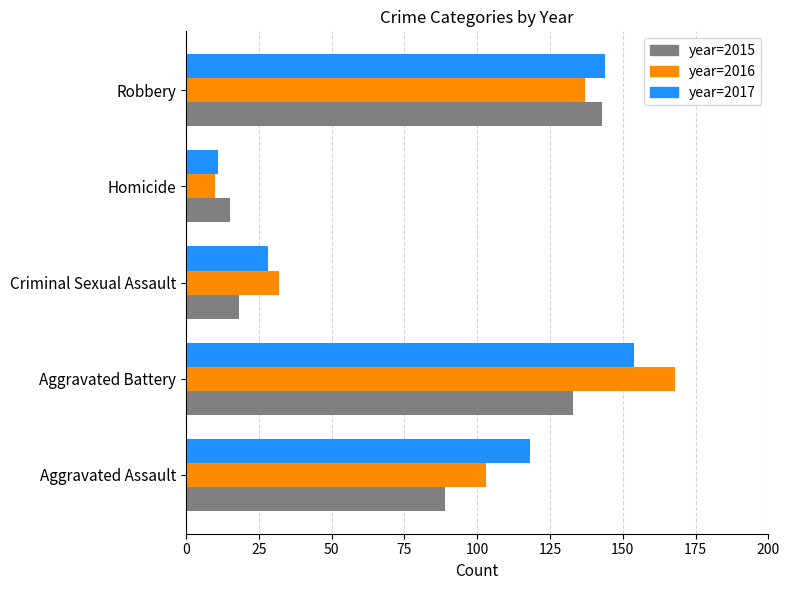

At which category is the sum across all series the highest?

Aggravated Battery